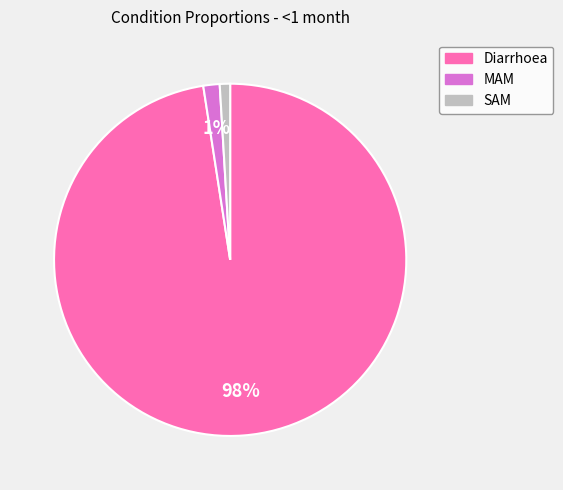

How many slices are in this pie chart?

3